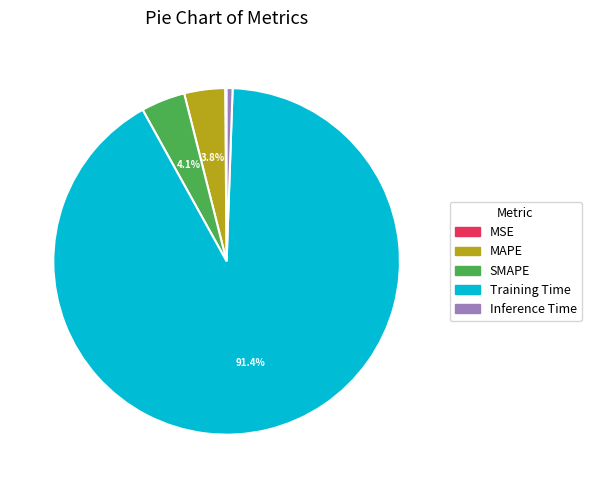

Which category has the biggest portion of the pie?

Training Time